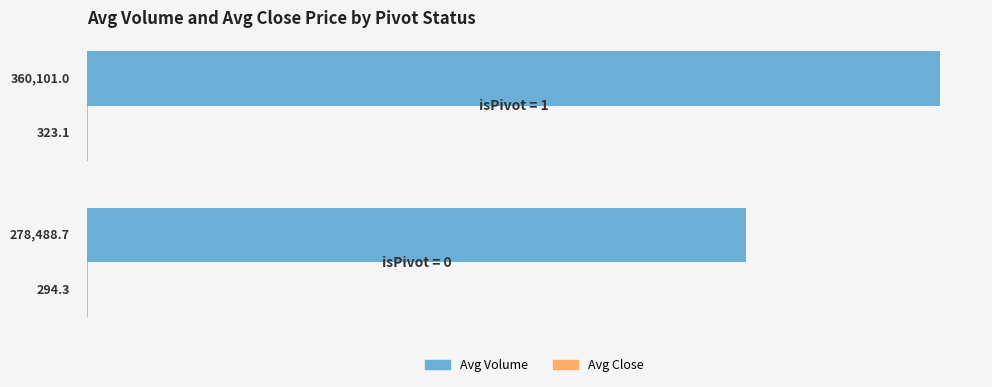

Which series has the largest total across all categories?

Avg Volume